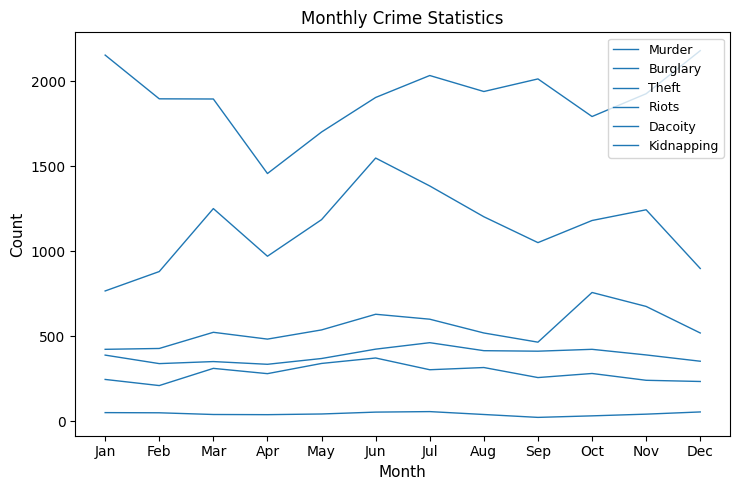

What is the difference between the second highest and minimum values in the Dacoity series?

32